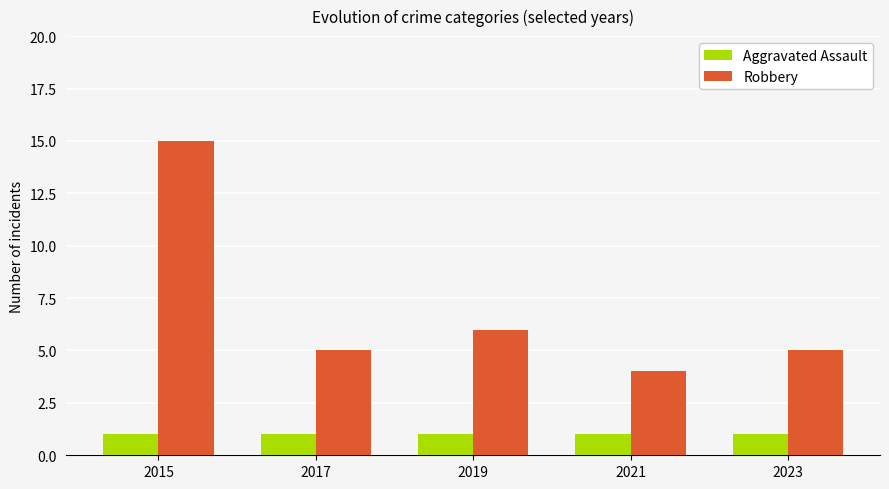

Which series has the largest total across all categories?

Robbery